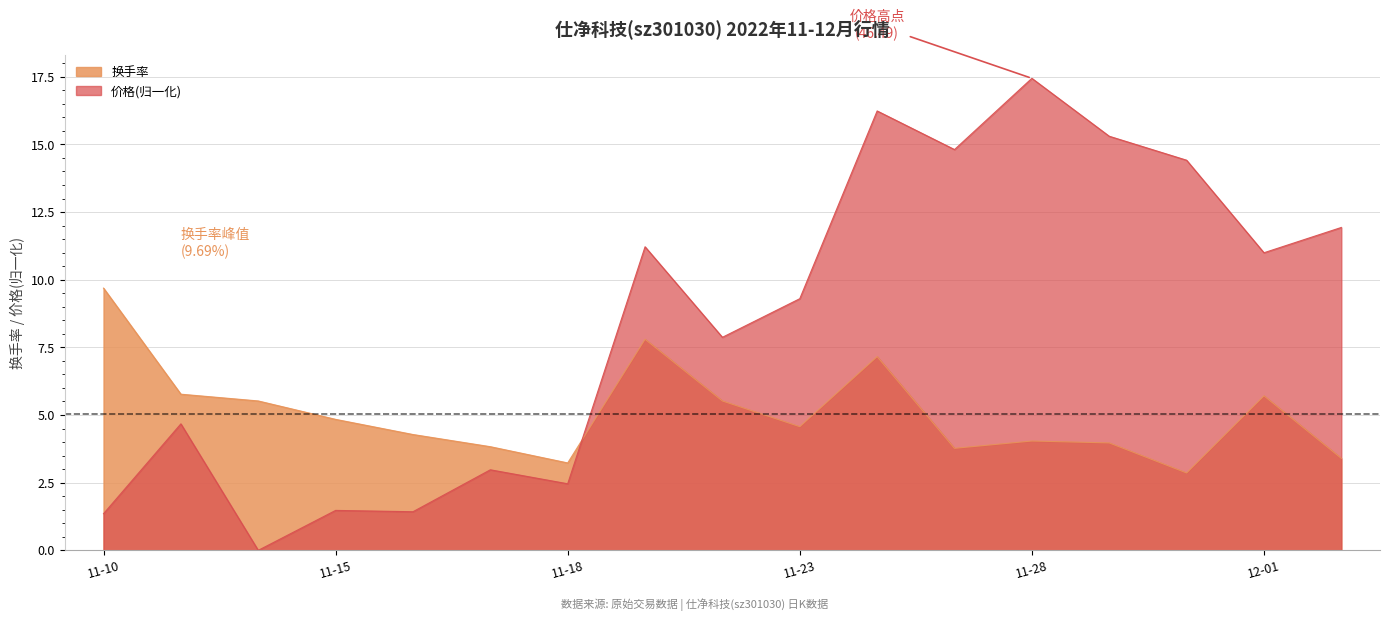

Which category has the lowest value across all series?

2022-11-14